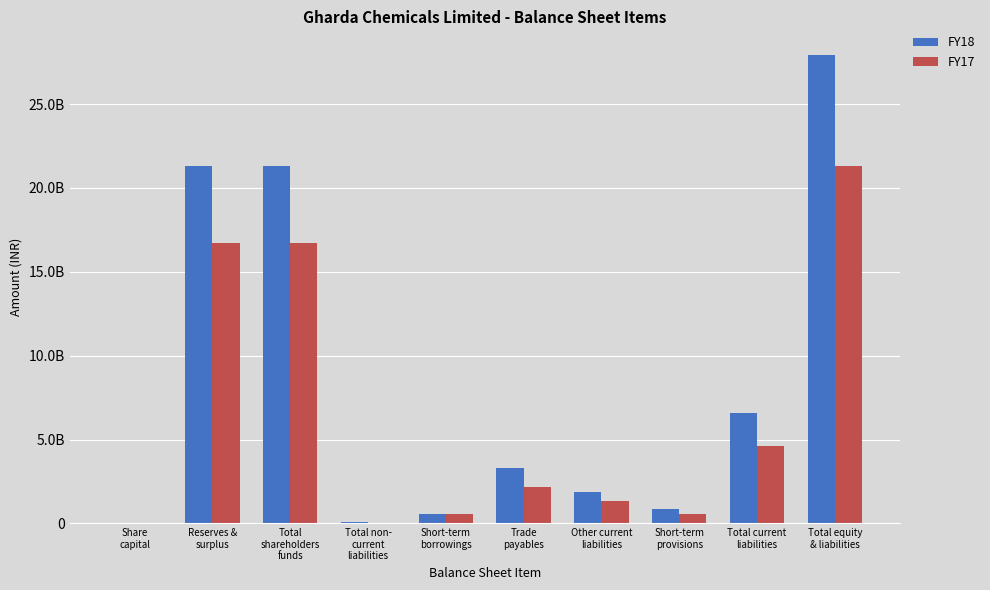

What is the spread (max minus min) of values at Total non-
current
liabilities?

60121000